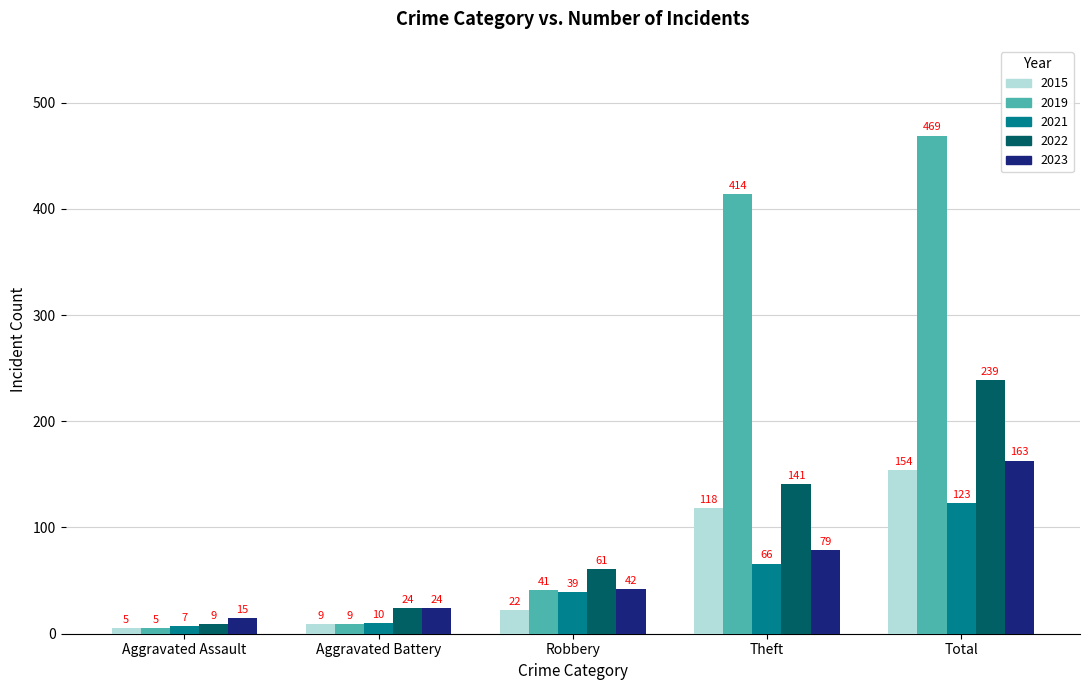

What is the greatest value displayed?

469